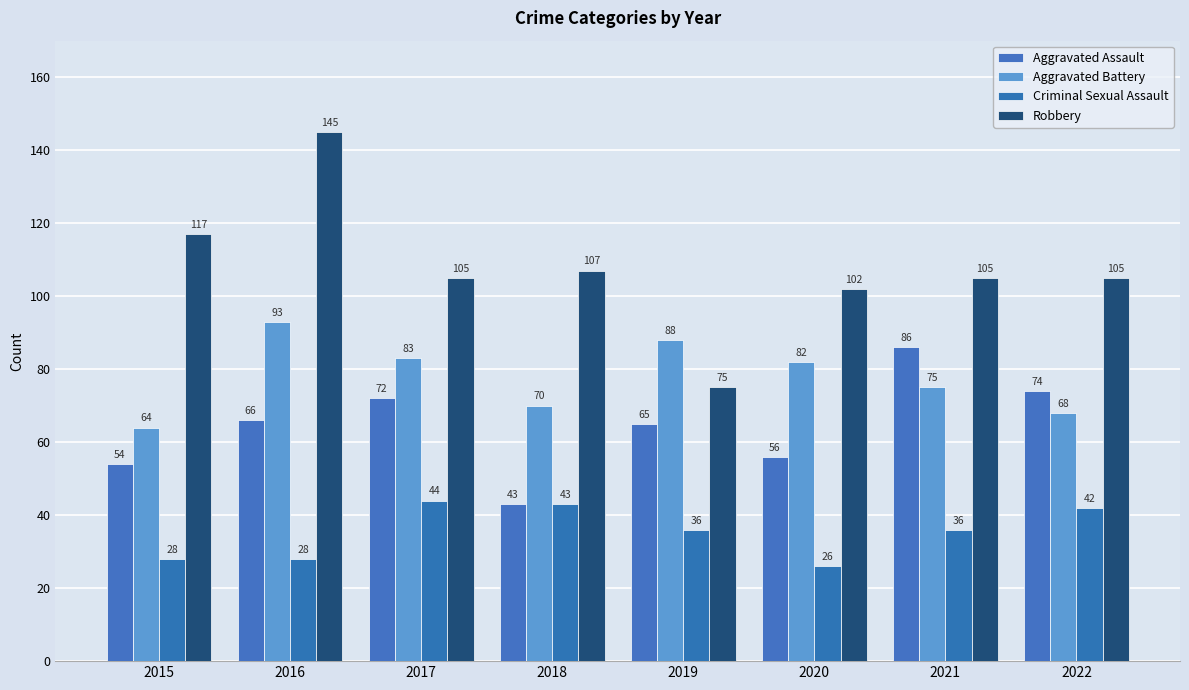

What is the difference between the highest and lowest values at 2020?

76